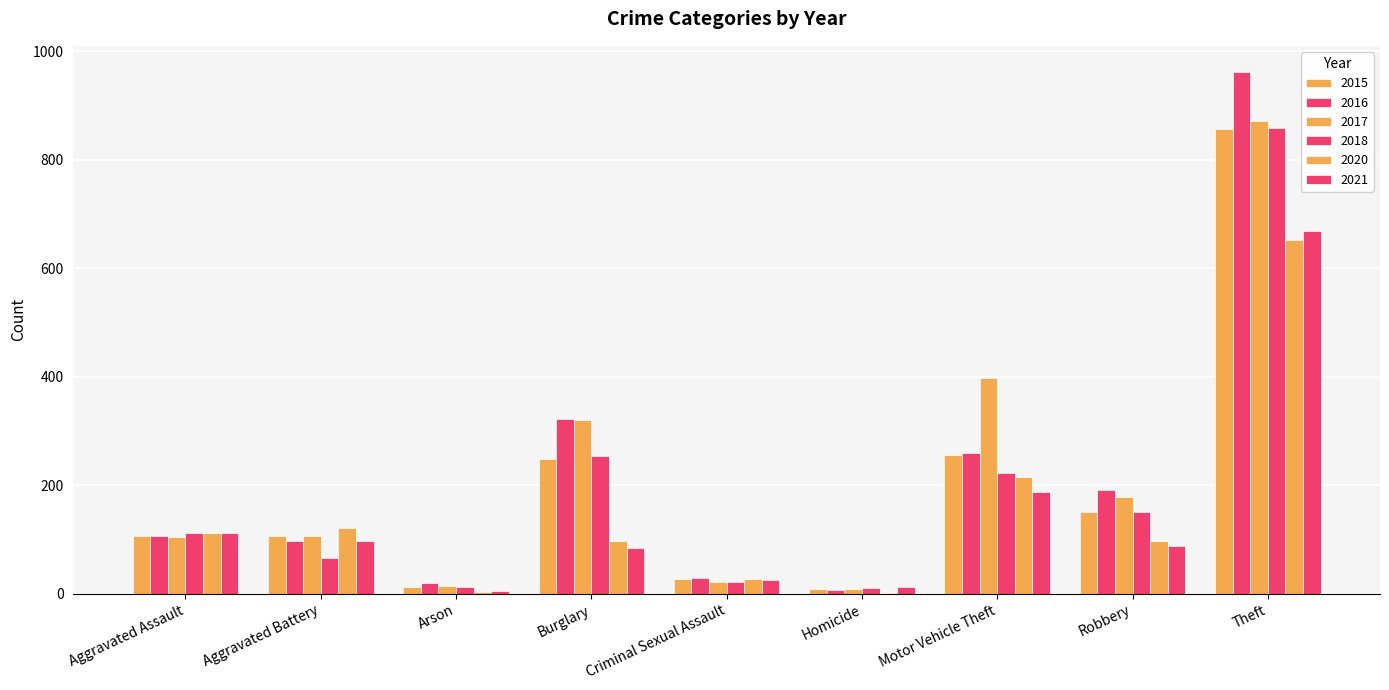

What position from the right is Homicide?

4